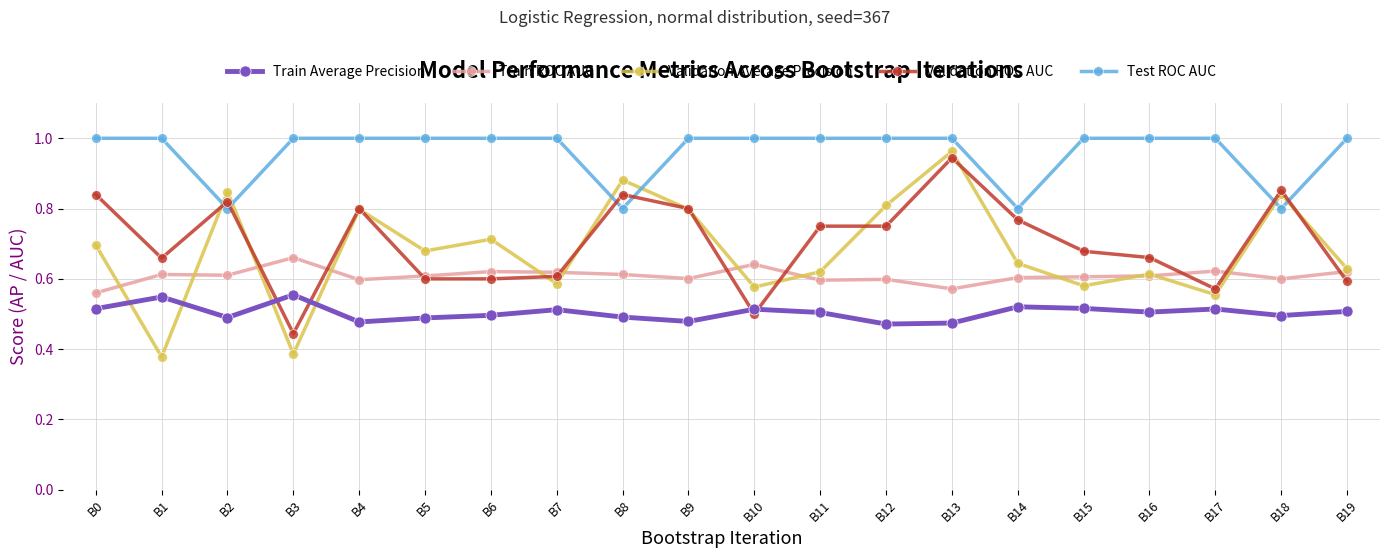

What is the total value across all series at B1?

3.2